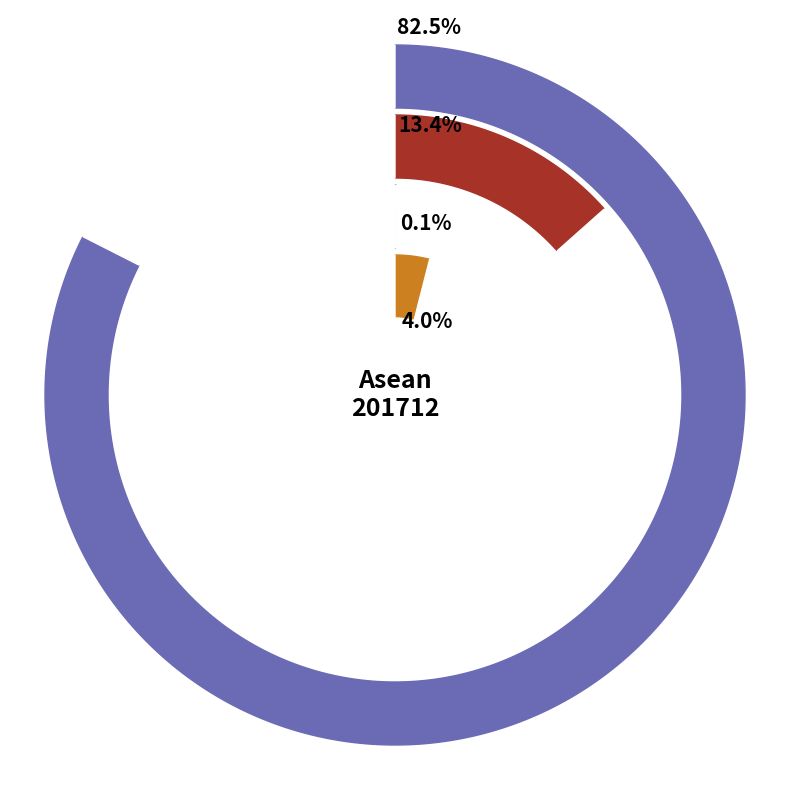

Is there a majority slice in this chart?

Yes